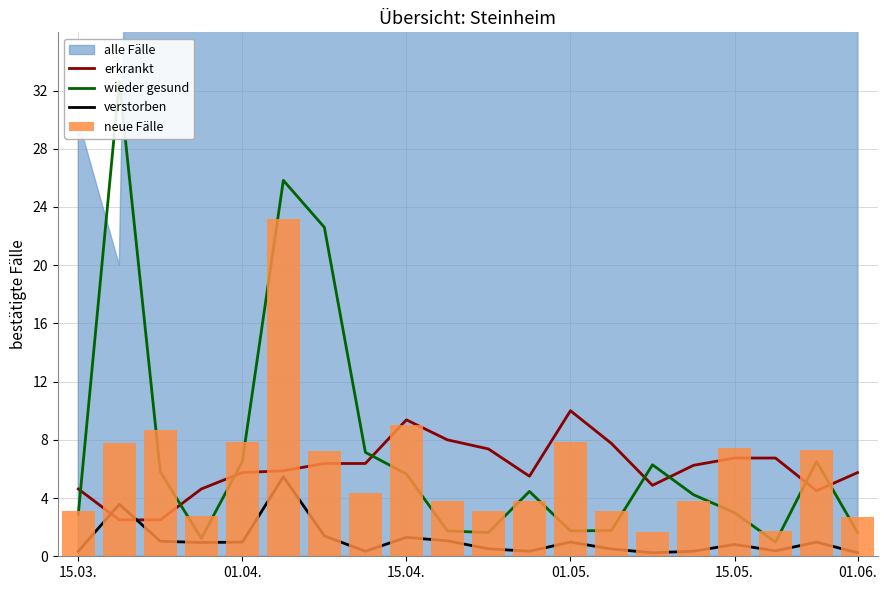

What is the difference between the maximum and minimum values in the wieder gesund series?

31.7